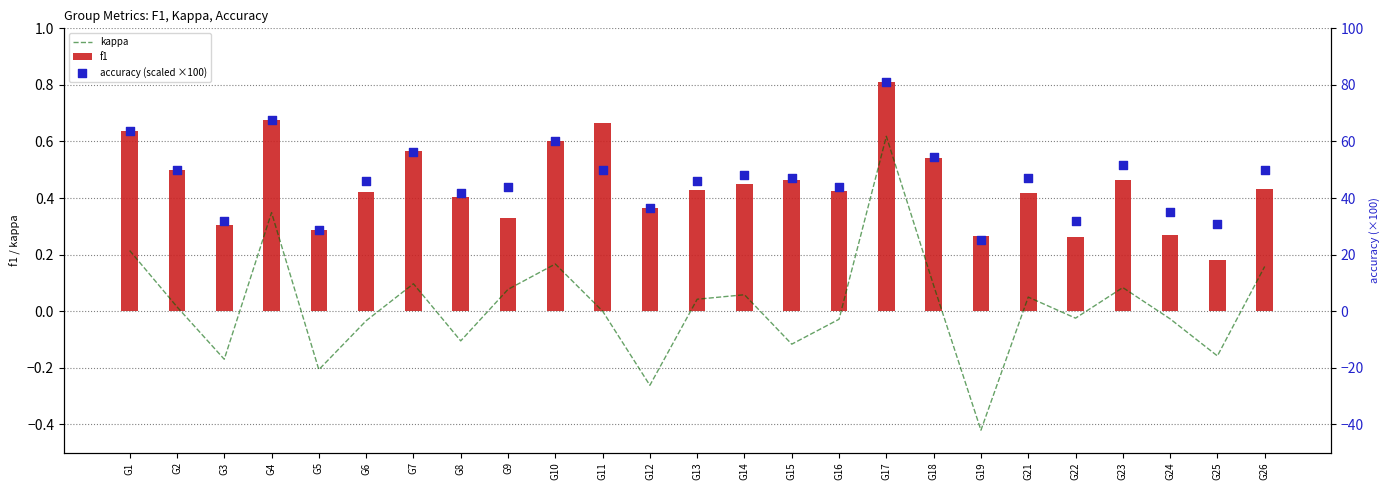

At how many categories does at least one series exceed 41?

18